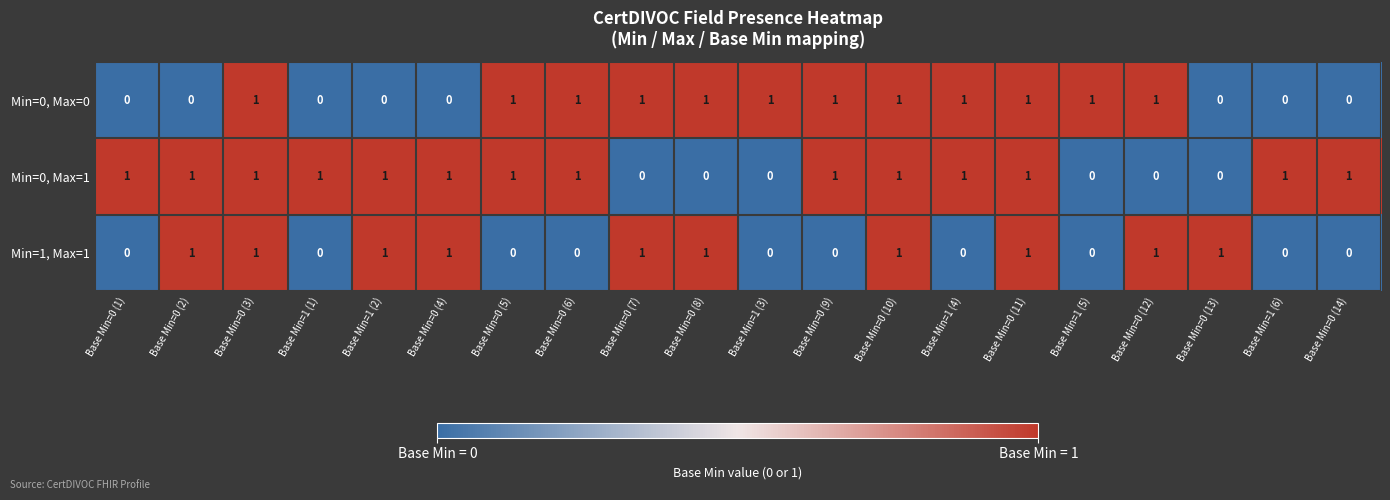

What is the sum of all Min=1, Max=1 values?

10